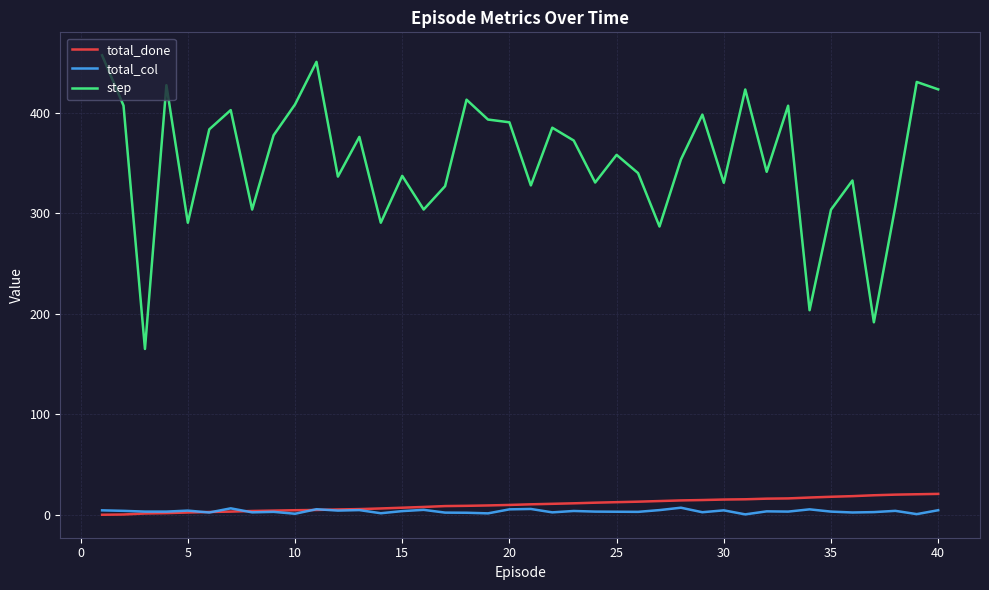

Does the chart have visible grid lines?

Yes